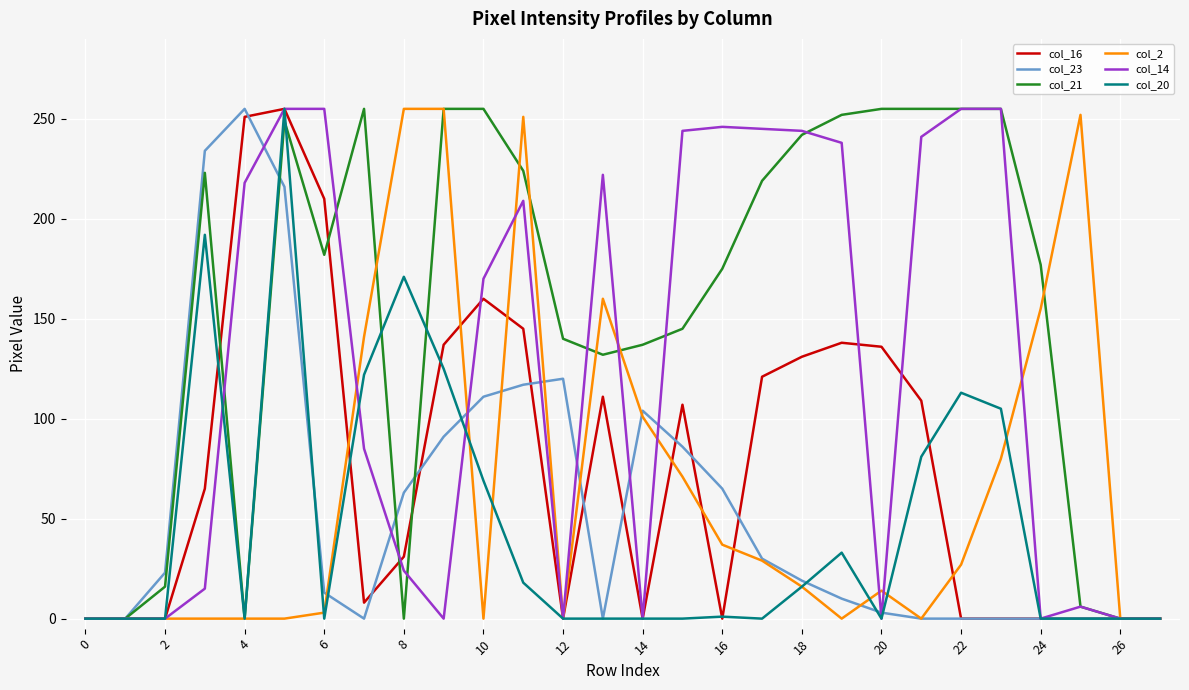

True or false: col_21 has more than 0 points higher than both neighbors.

True